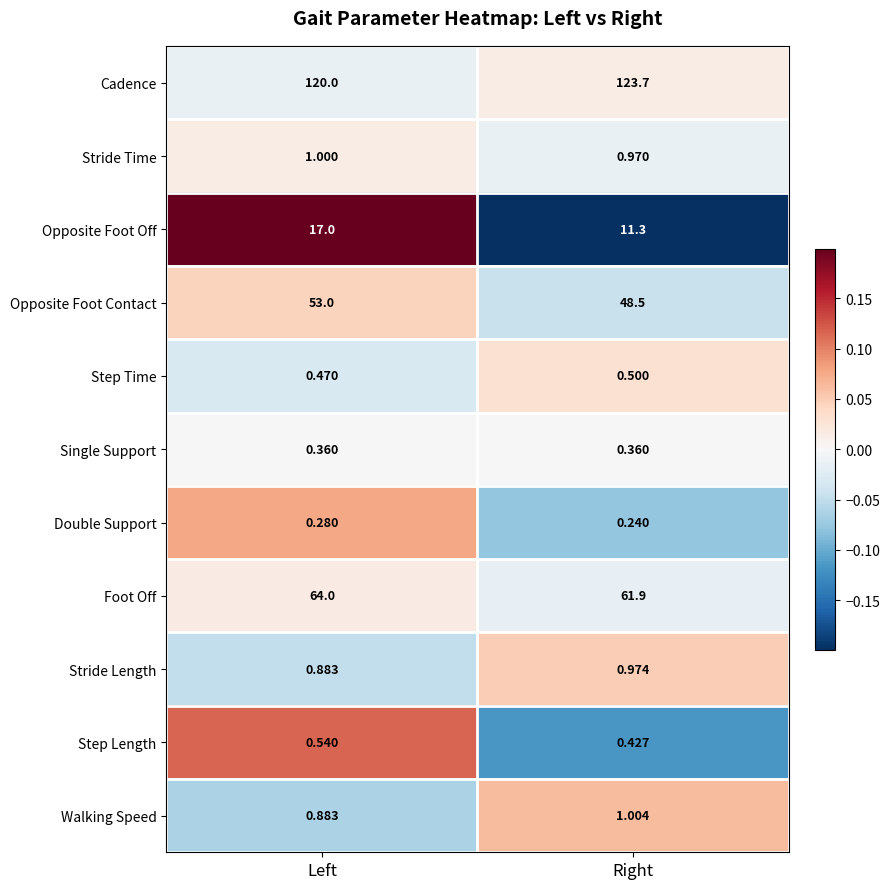

Which series changed the most between Left and Right?

Opposite Foot Off